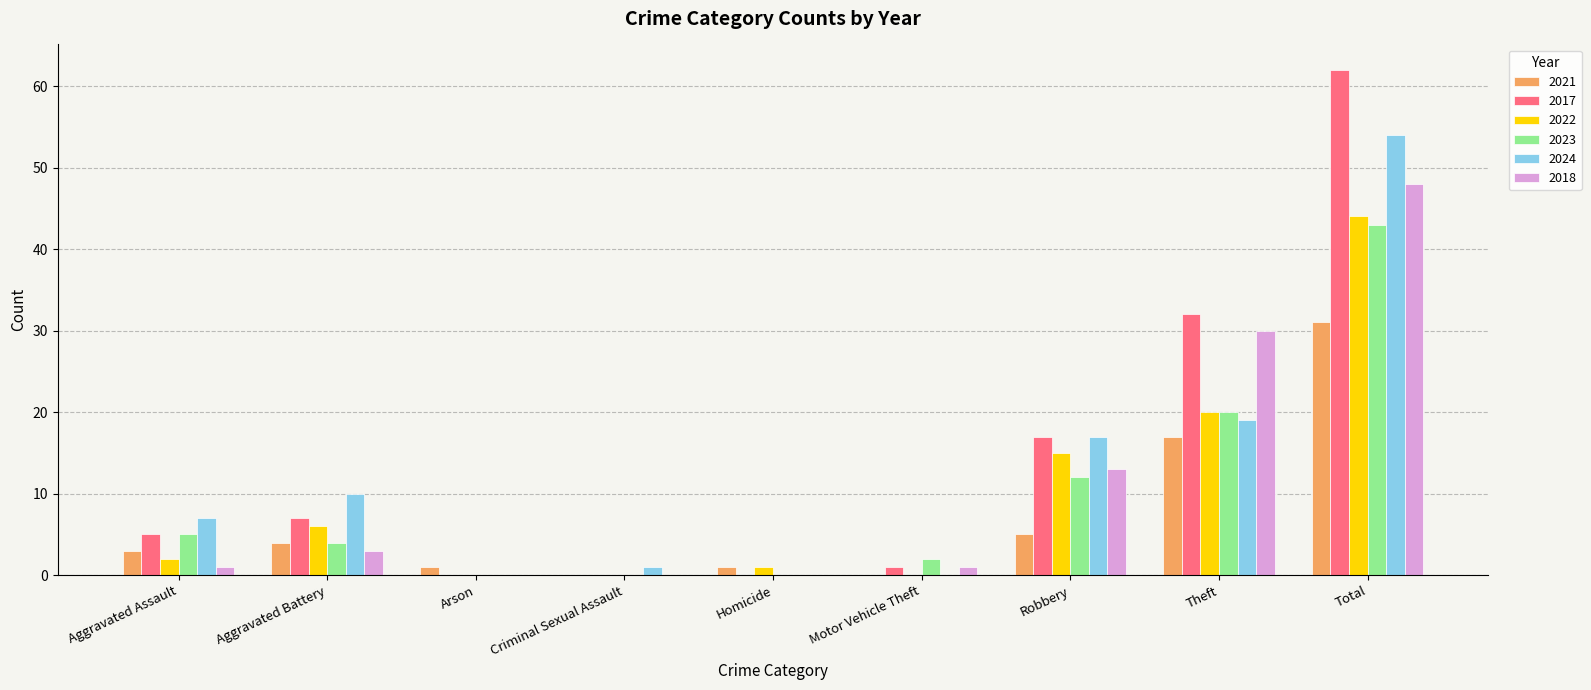

How many groups of bars are there?

9